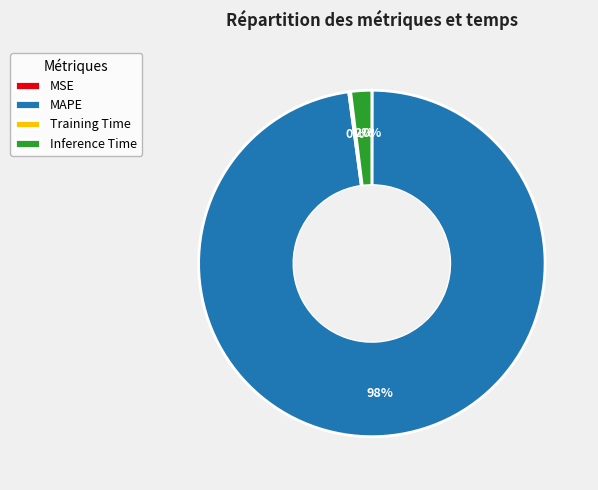

To the nearest percent, what is the average slice percentage?

25%